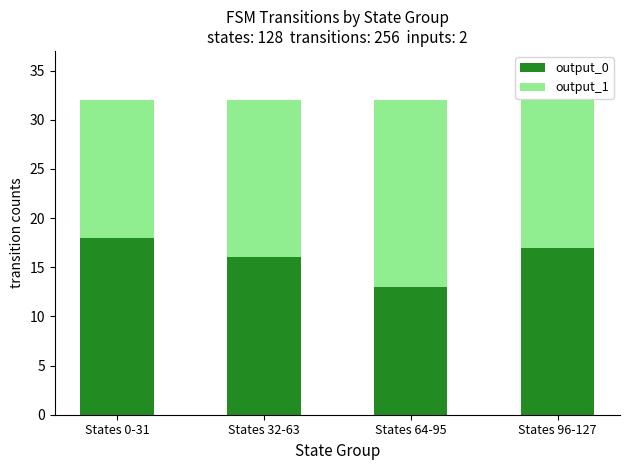

What is the average value of the output_0 series?

16